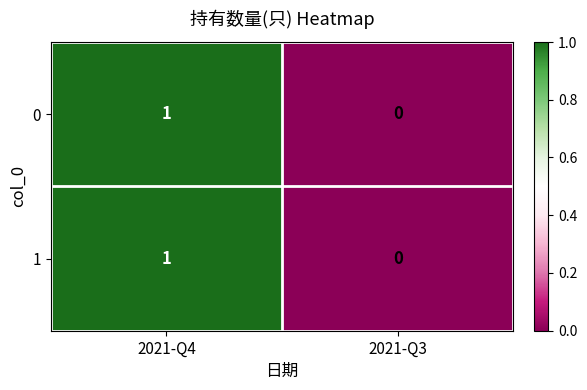

Is the value of 0 at 2021-Q3 greater than the value of 1 at 2021-Q4?

No